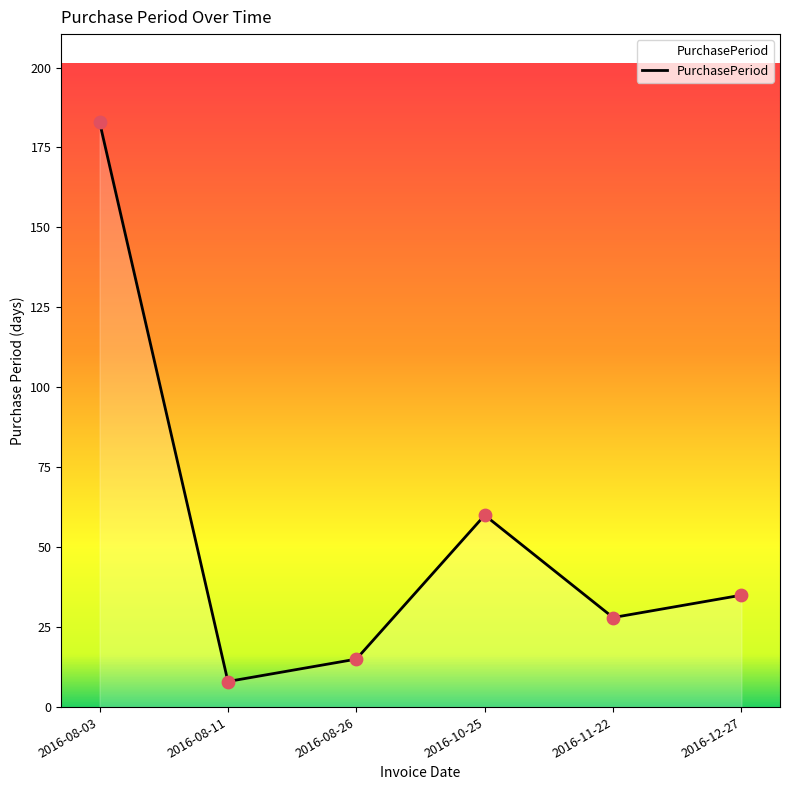

What is the change in value from 2016-08-11 to 2016-12-27?

+27